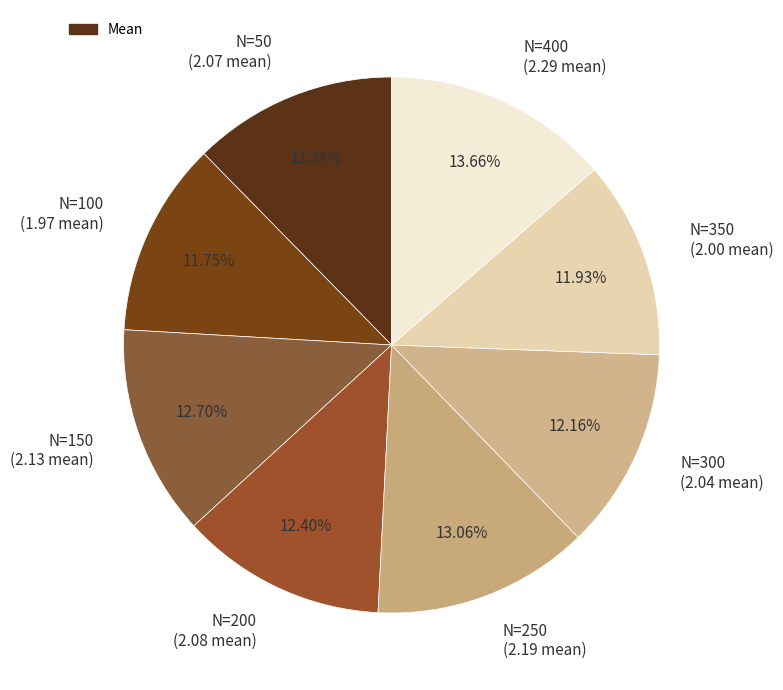

Is there any slice that represents more than half of the pie?

No